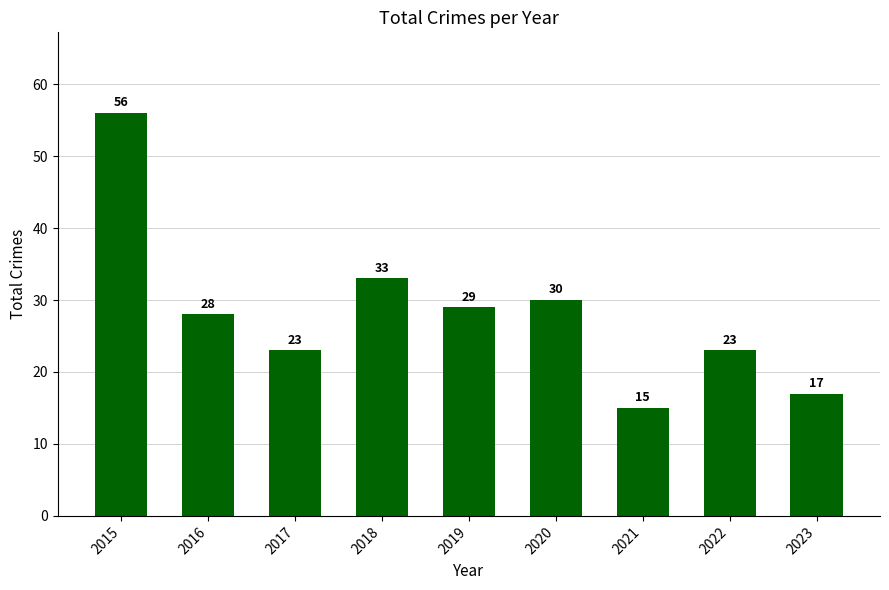

Does the chart contain stacked bars?

No